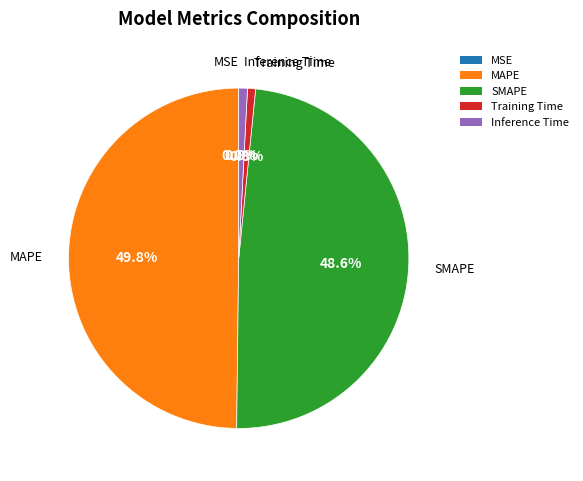

How much of the chart is everything except MAPE?

50.2%